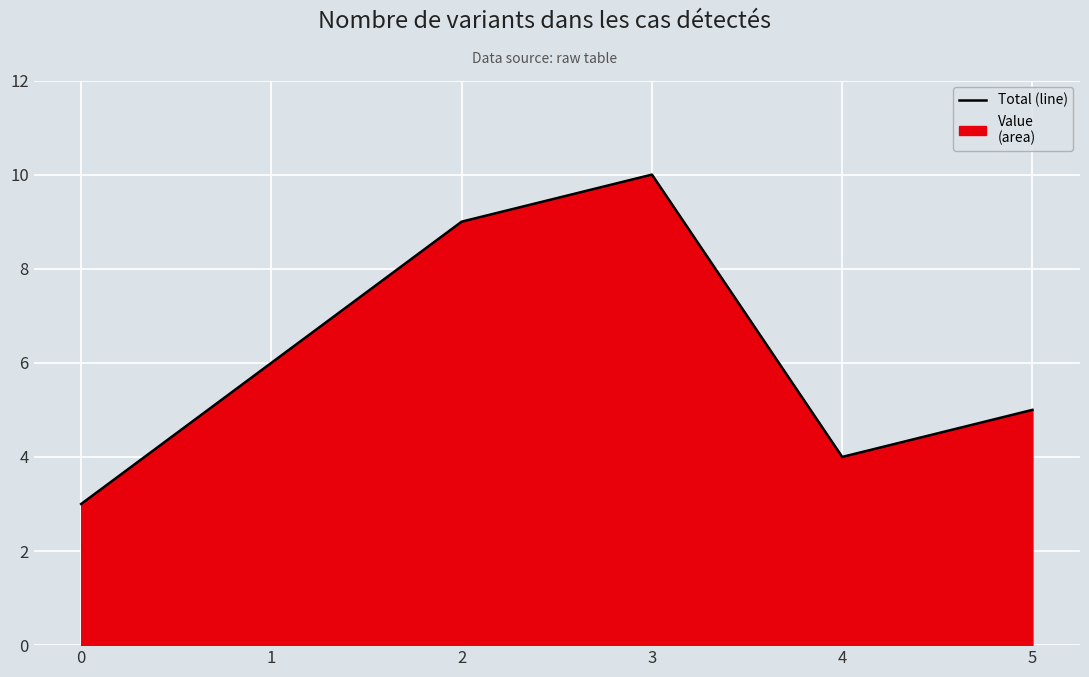

True or false: the data has more than 2 interior local peaks.

False